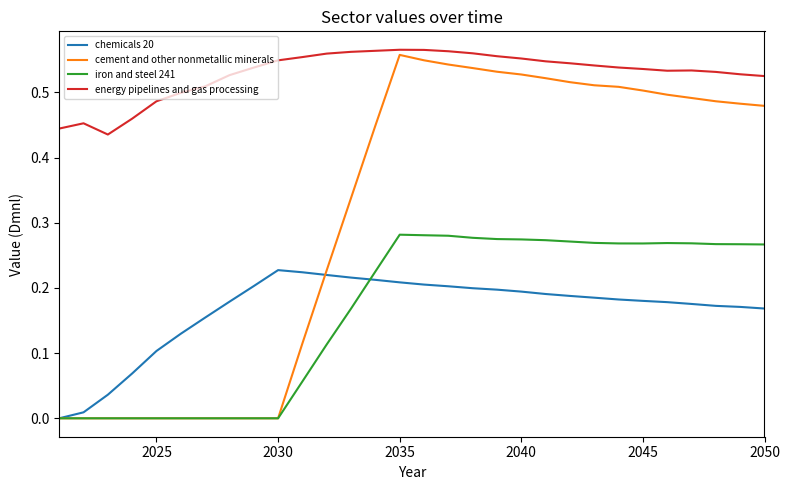

Which series has the widest spread of values?

cement and other nonmetallic minerals